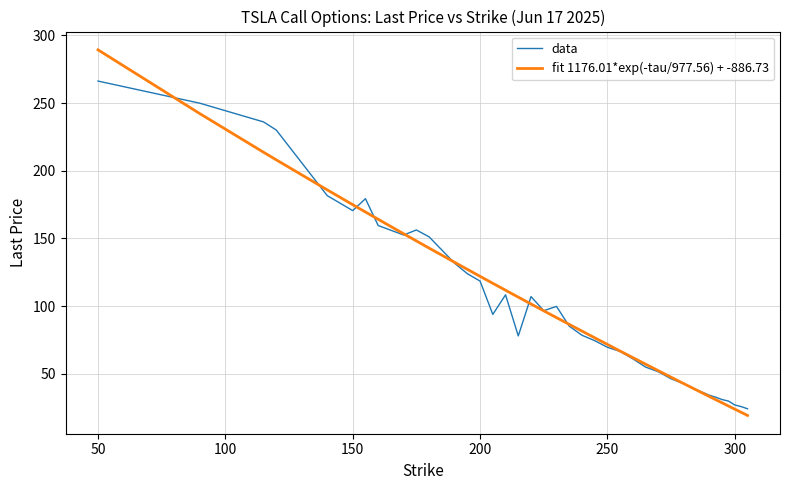

What are all the series names shown in the legend?

data, fit 1176.01*exp(-tau/977.56) + -886.73